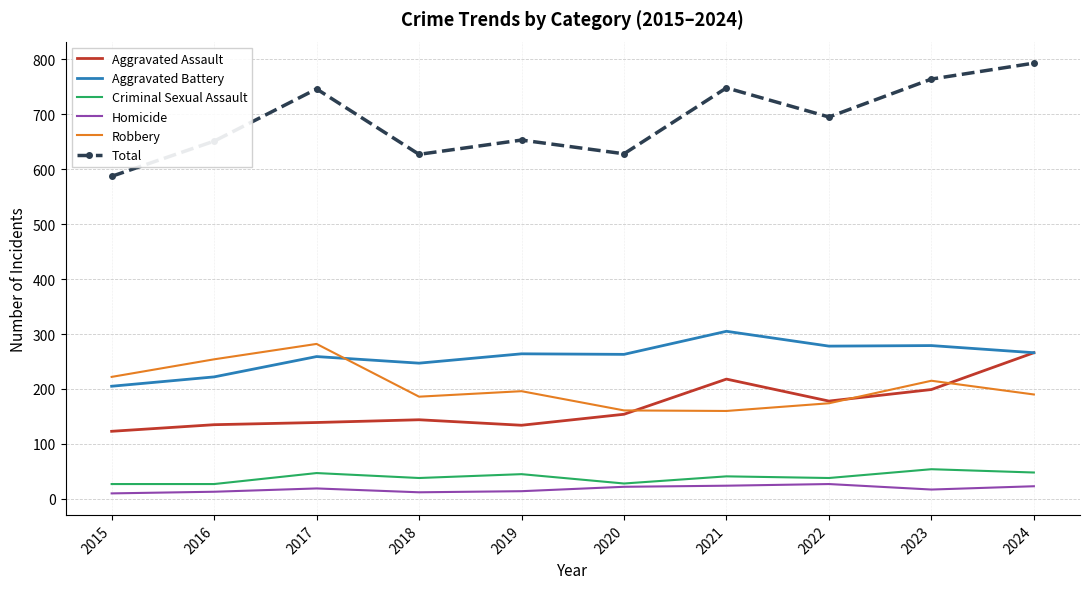

What is the total value across all series at 2024?

1586